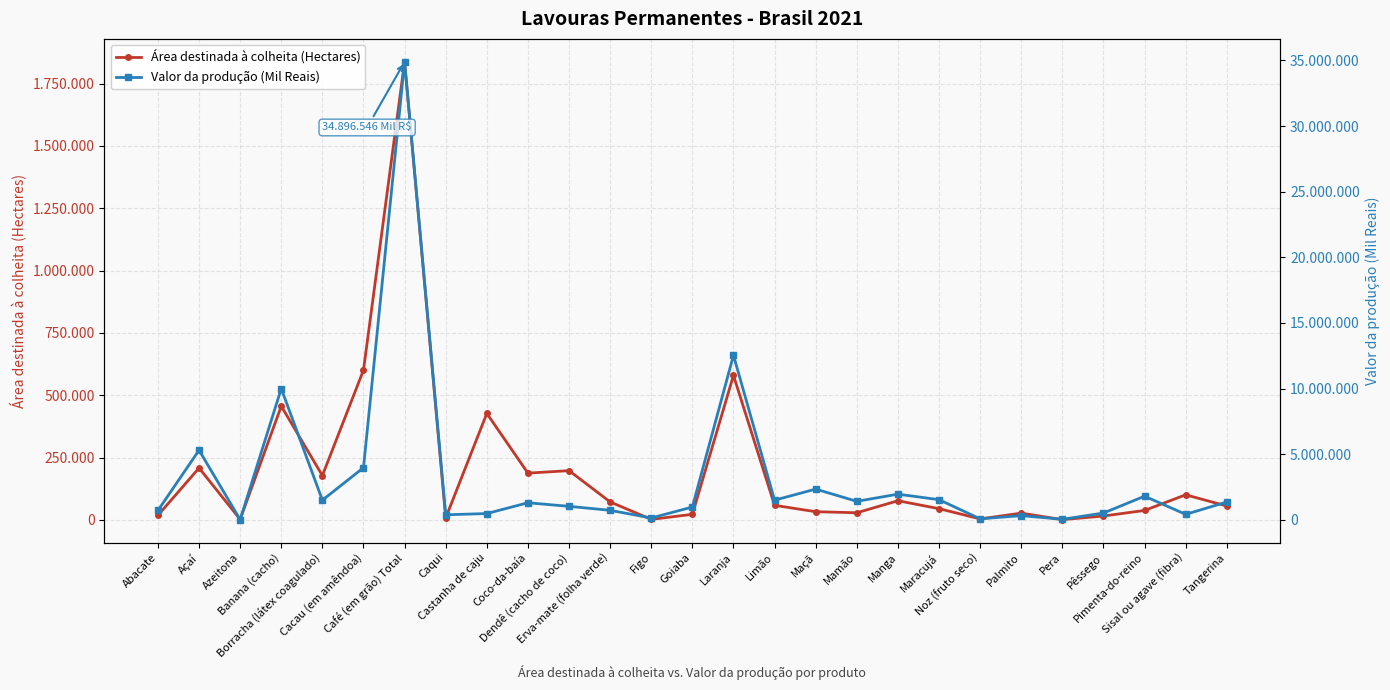

How many series are shown in this chart?

2